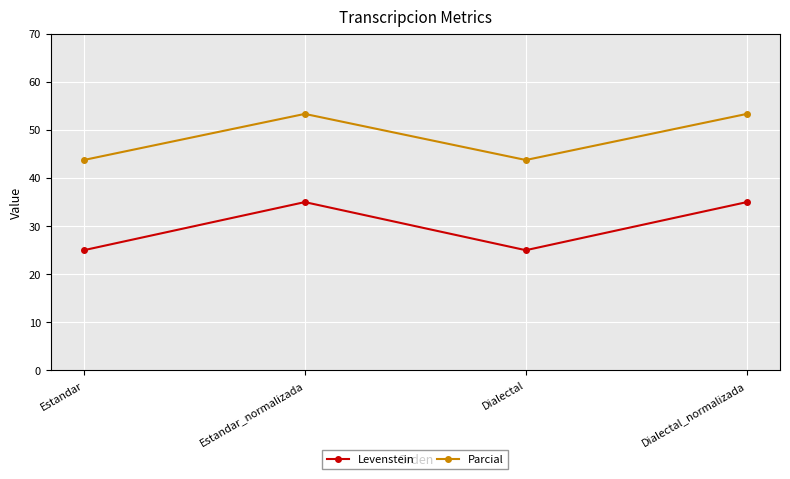

What is the total value across all series at Dialectal?

68.8